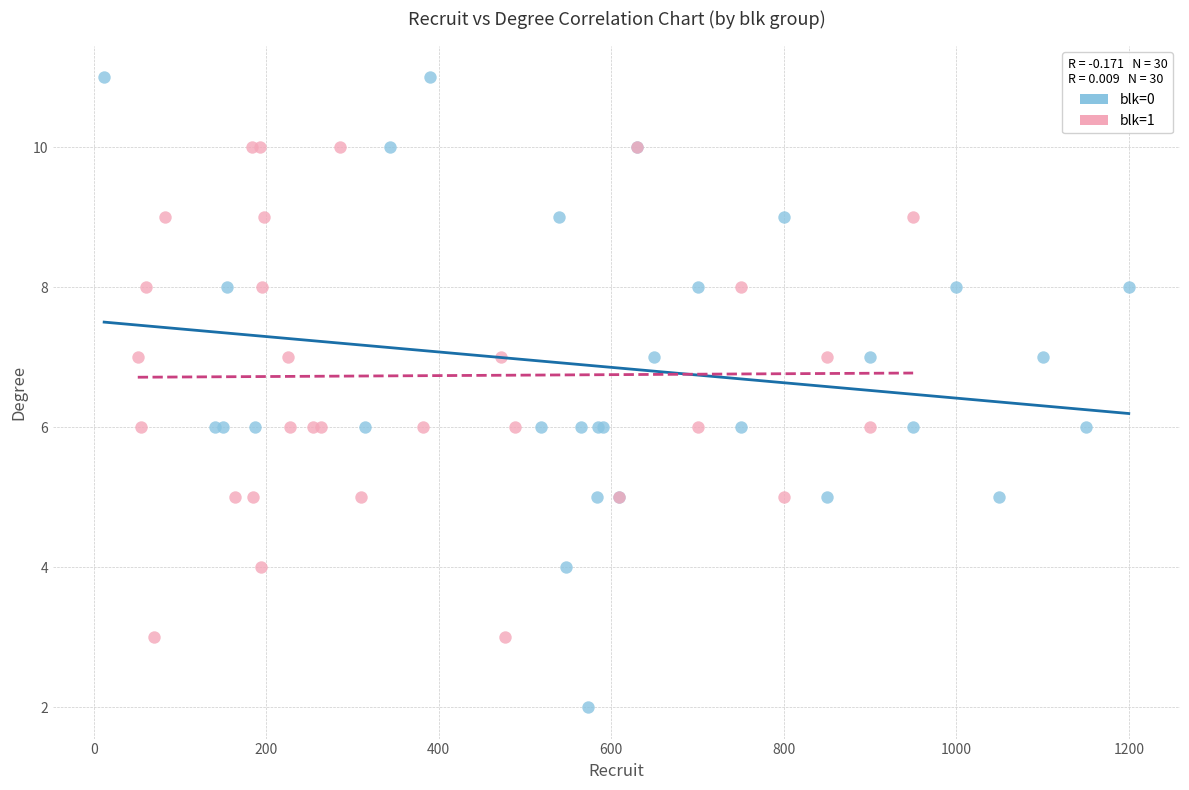

What are all the series names shown in the legend?

blk=0, blk=1